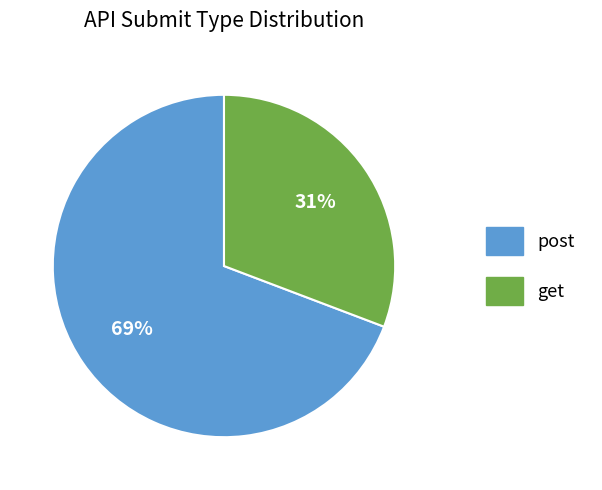

Is the sum of post and get greater than half?

Yes